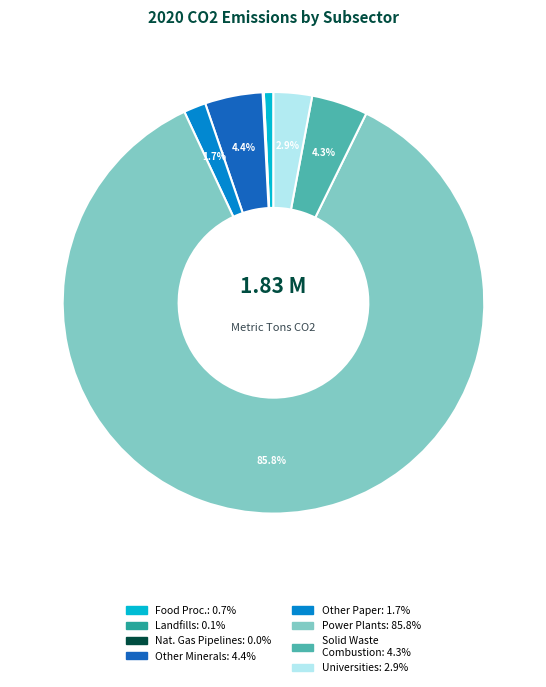

Does any single category account for the majority?

Yes